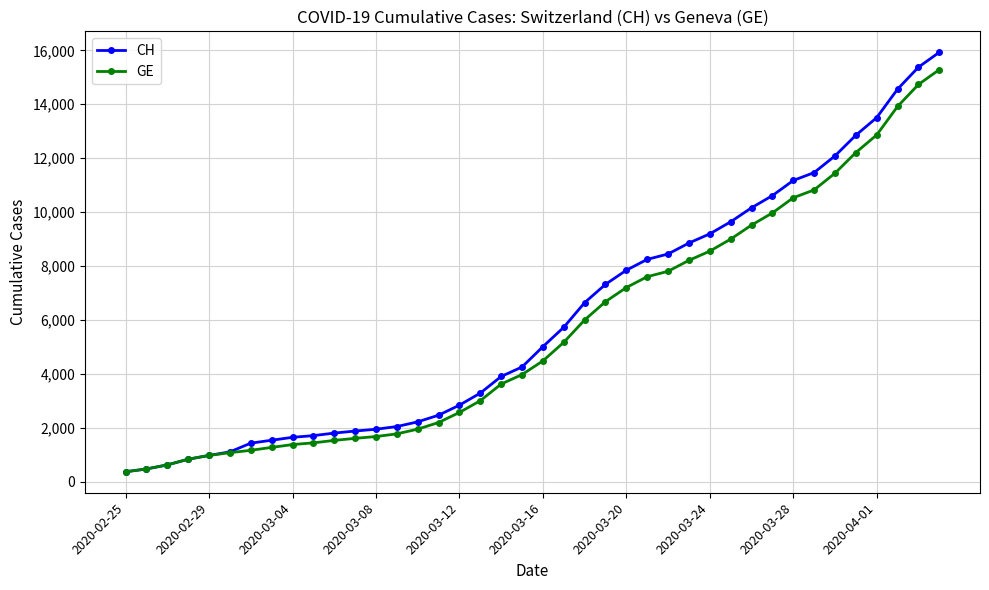

Which series has the largest range (max minus min)?

CH